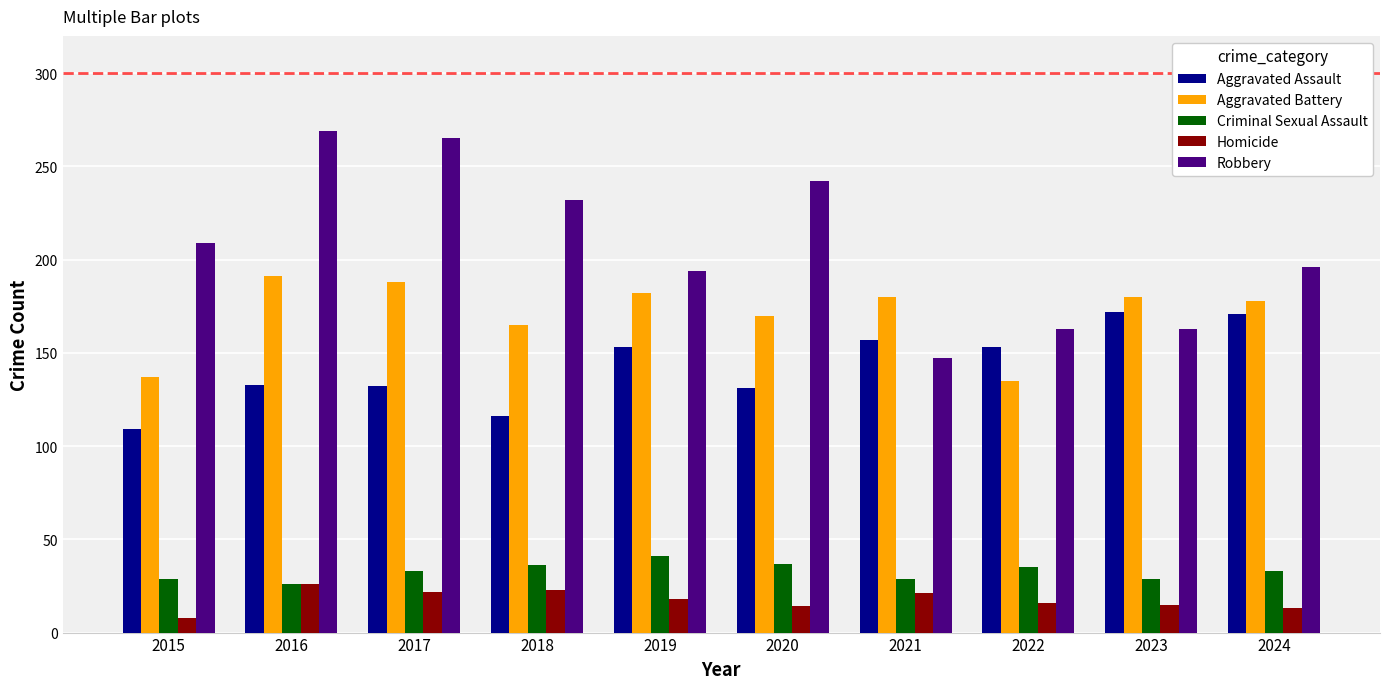

At 2018, list the series in order from smallest to largest.

Homicide, Criminal Sexual Assault, Aggravated Assault, Aggravated Battery, Robbery